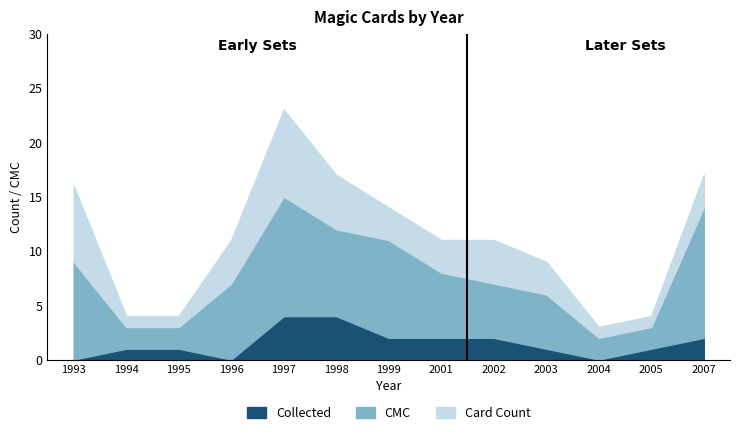

How many Card Count values are between 1 and 4?

10